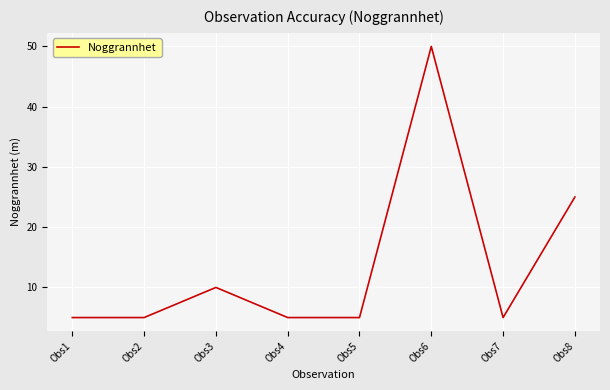

The chart shows a value of 5 at Obs4. True or false?

True